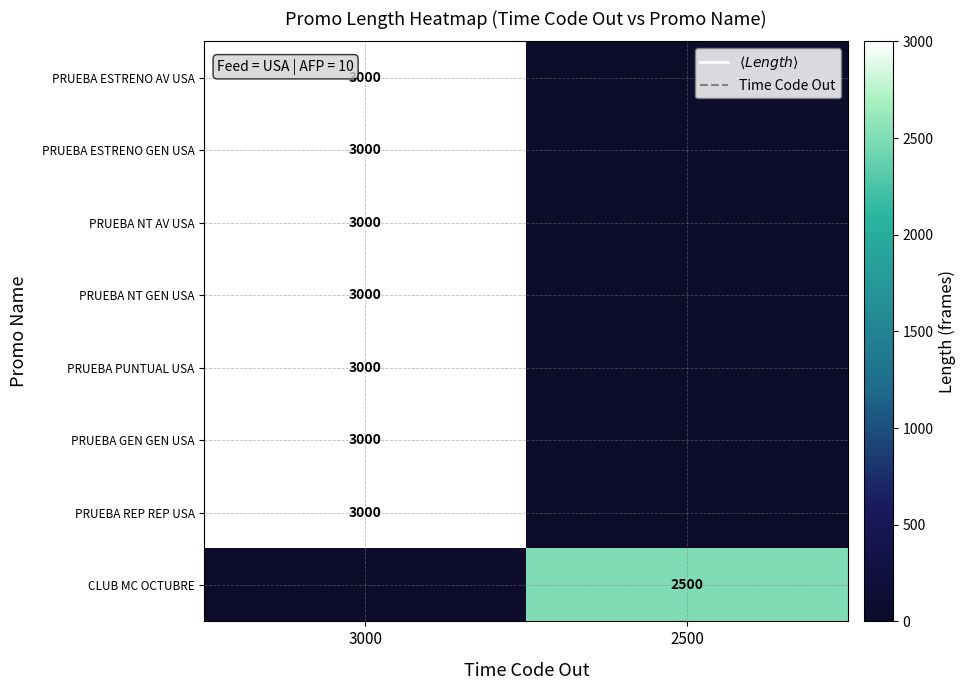

The value of PRUEBA ESTRENO GEN USA at 3000 is 3000. True or false?

True